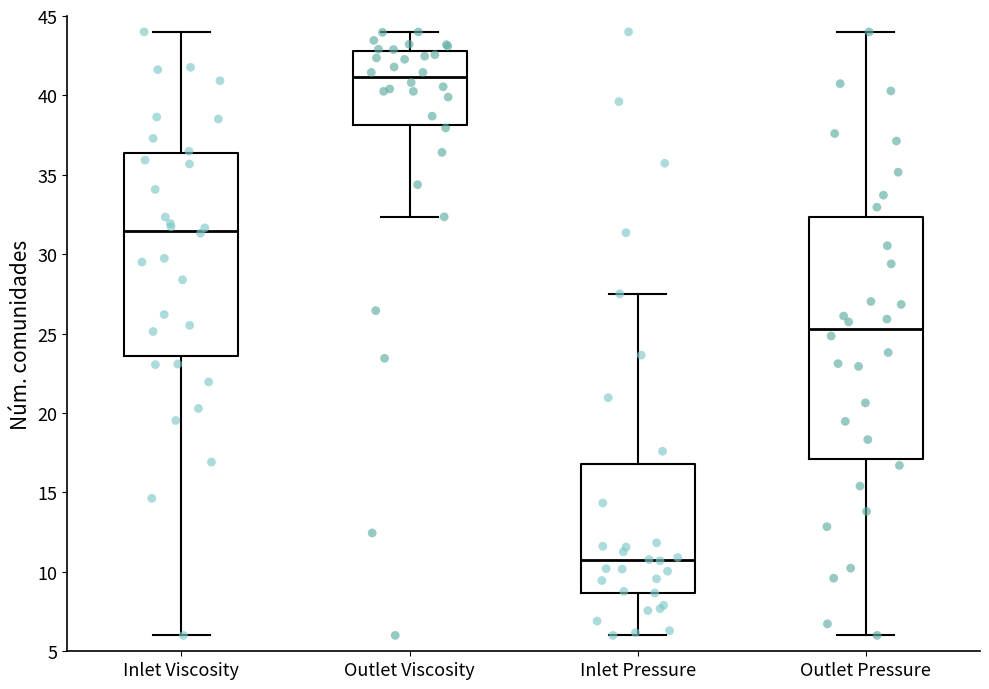

Which box has the highest median line?

Outlet Viscosity